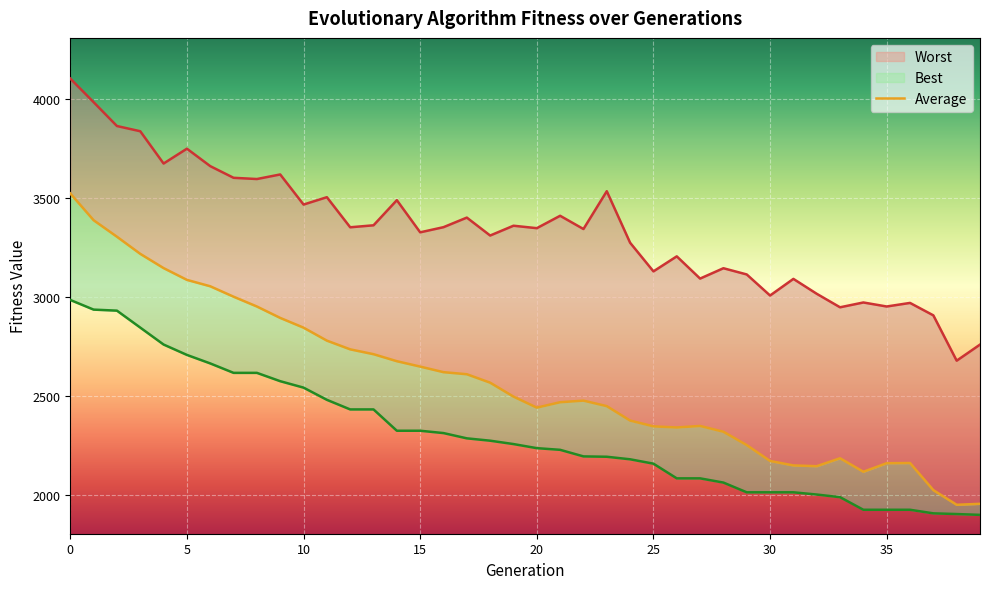

How many lines are shown in the chart?

3